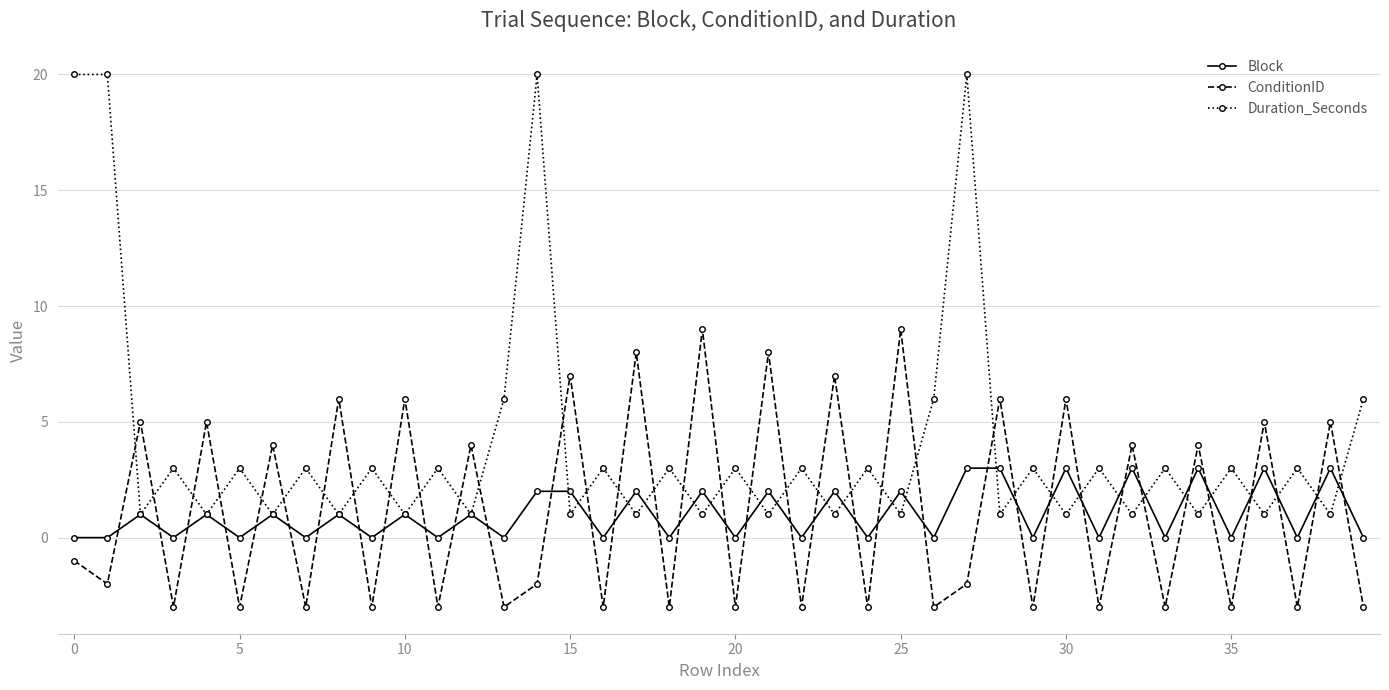

What is the value of the ConditionID point at the 26th from the left?

9